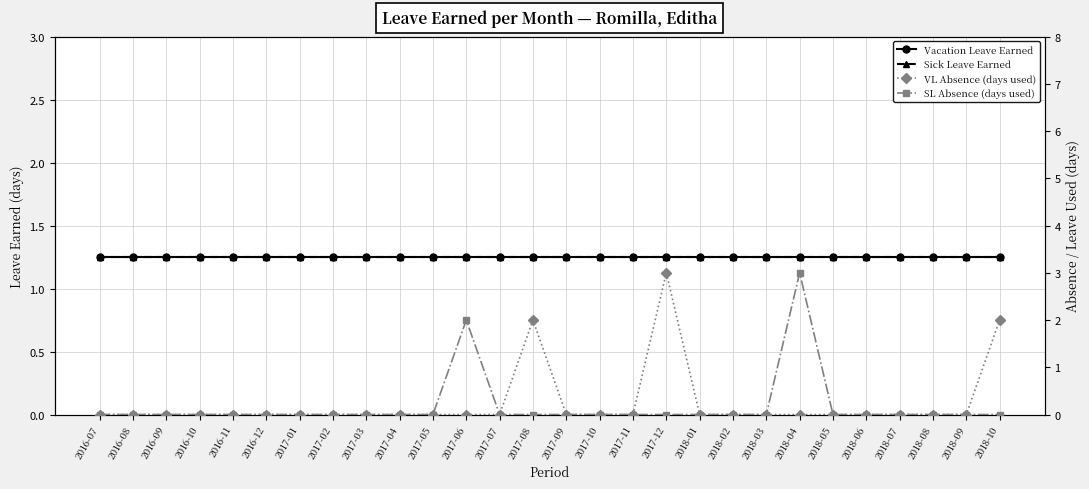

Is it true that Vacation Leave Earned equals 1.7 at 2018-09?

False